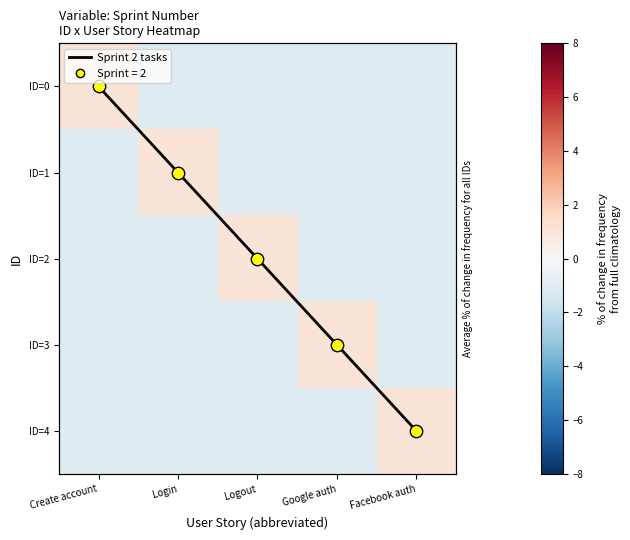

Which series has the largest range (max minus min)?

Sprint 2 tasks